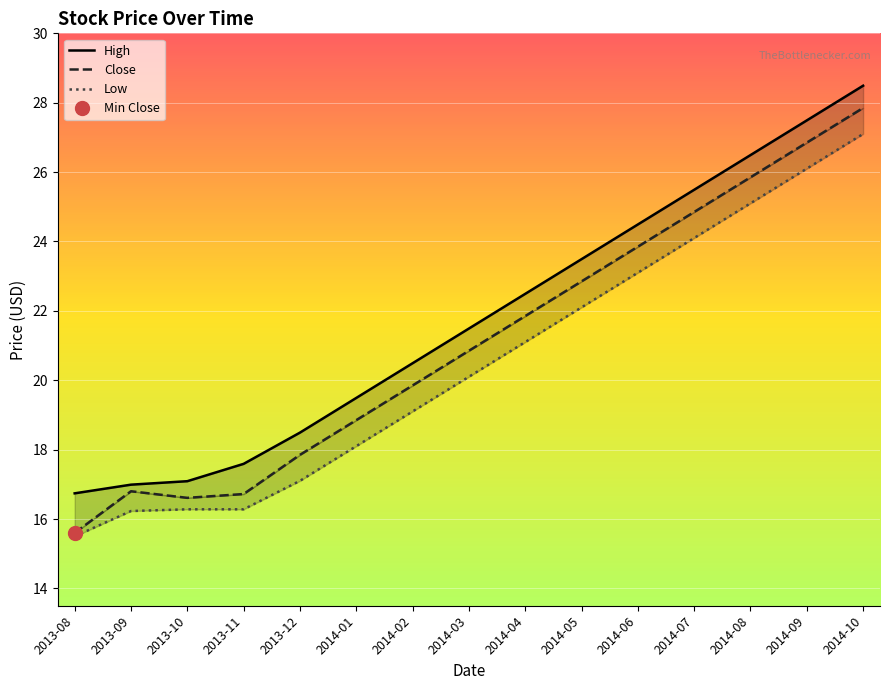

Reading left to right, extract all data points from this chart.

High: 16.7	17.0	17.1	17.6	18.5	19.5	20.5	21.5	22.5	23.5	24.5	25.5	26.5	27.5	28.5
Close: 15.6	16.8	16.6	16.7	17.9	18.9	19.9	20.9	21.9	22.9	23.9	24.9	25.9	26.9	27.9
Low: 15.5	16.2	16.3	16.3	17.1	18.1	19.1	20.1	21.1	22.1	23.1	24.1	25.1	26.1	27.1